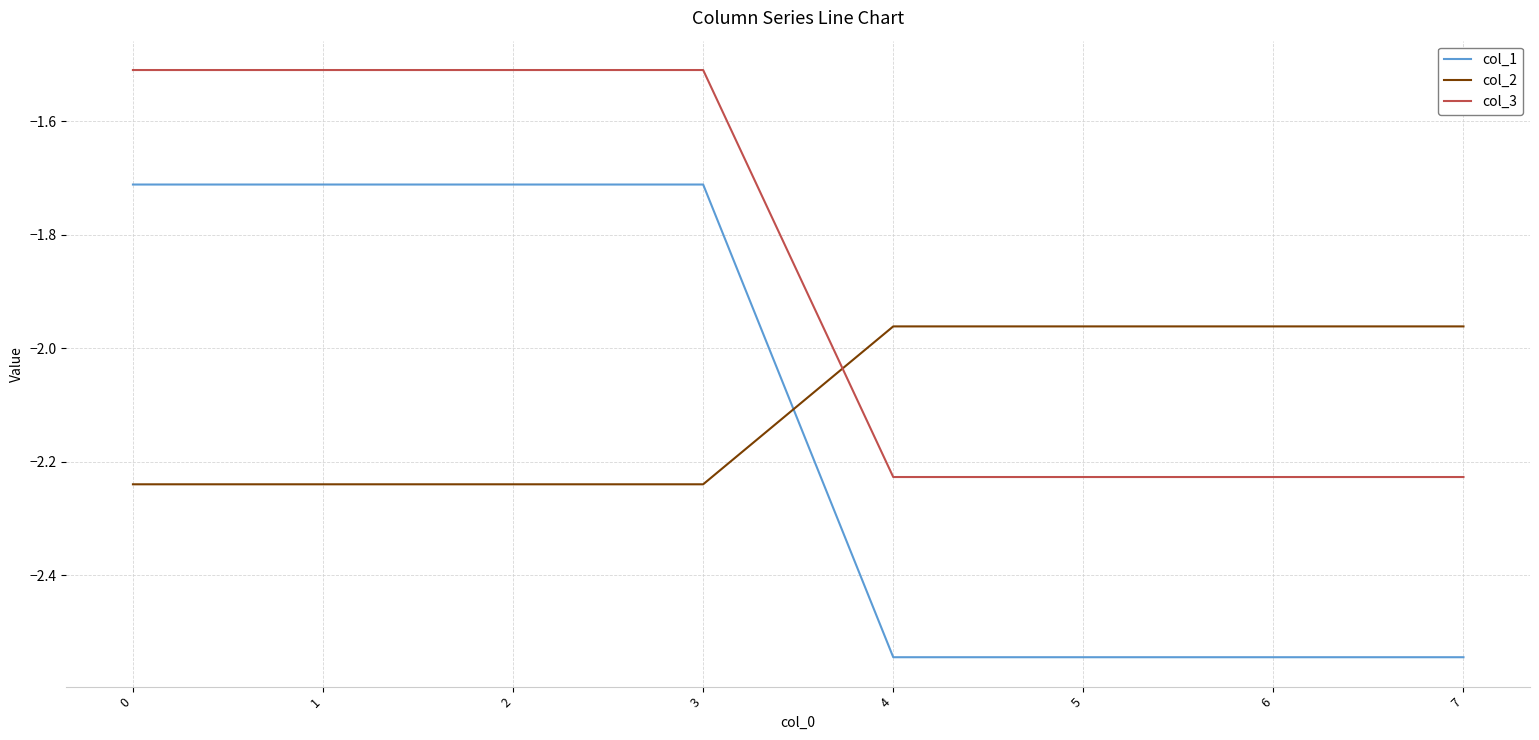

True or false: col_1 and col_3 cross at least once.

False